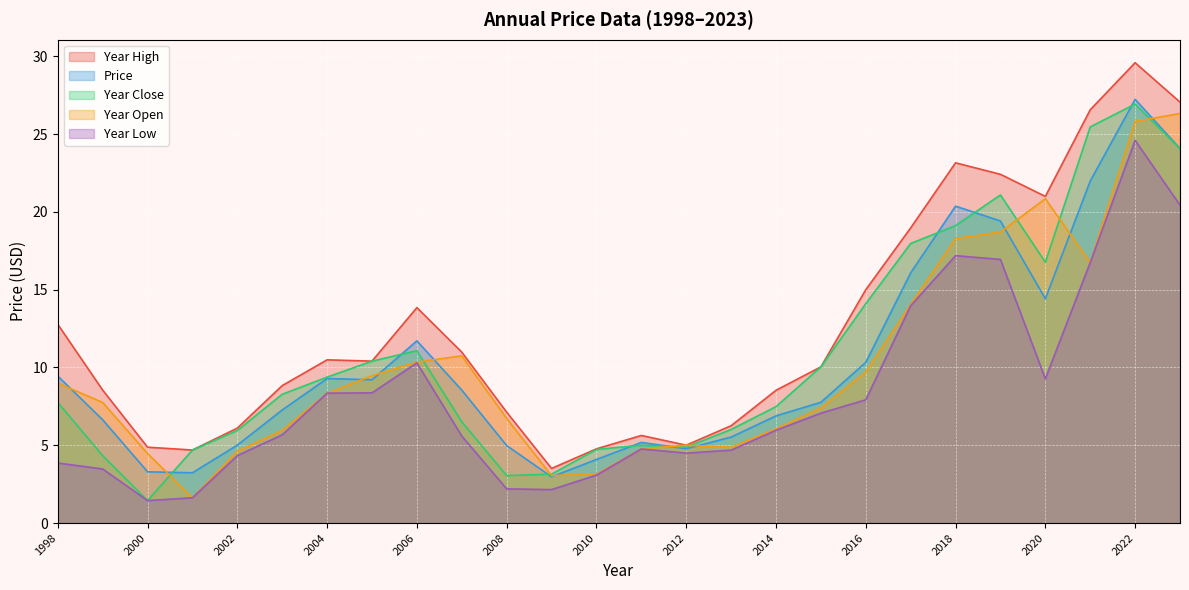

True or false: price and year_high intersect in this chart.

False